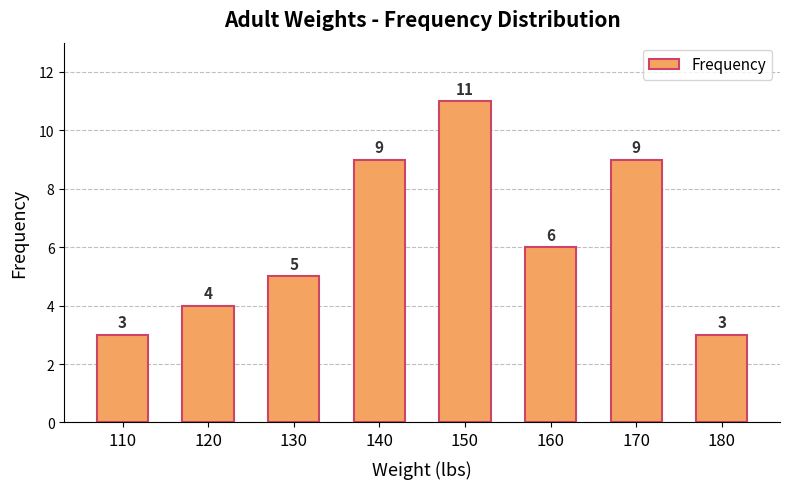

Does the chart contain stacked bars?

No